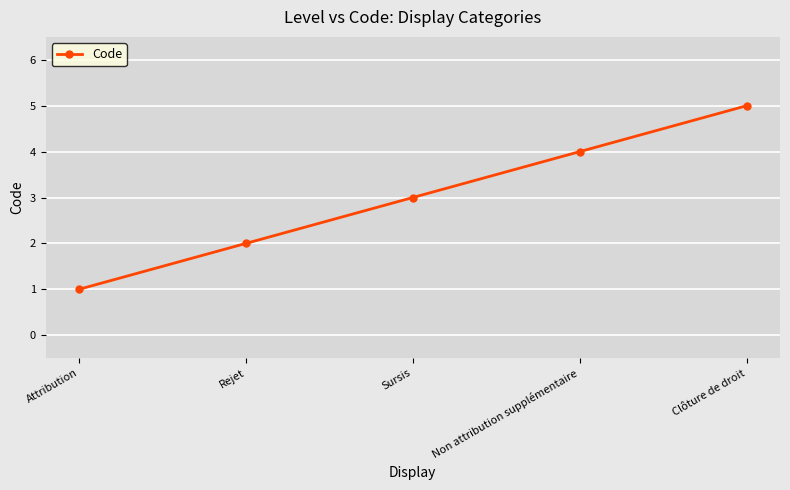

Count the number of categories in the chart.

5